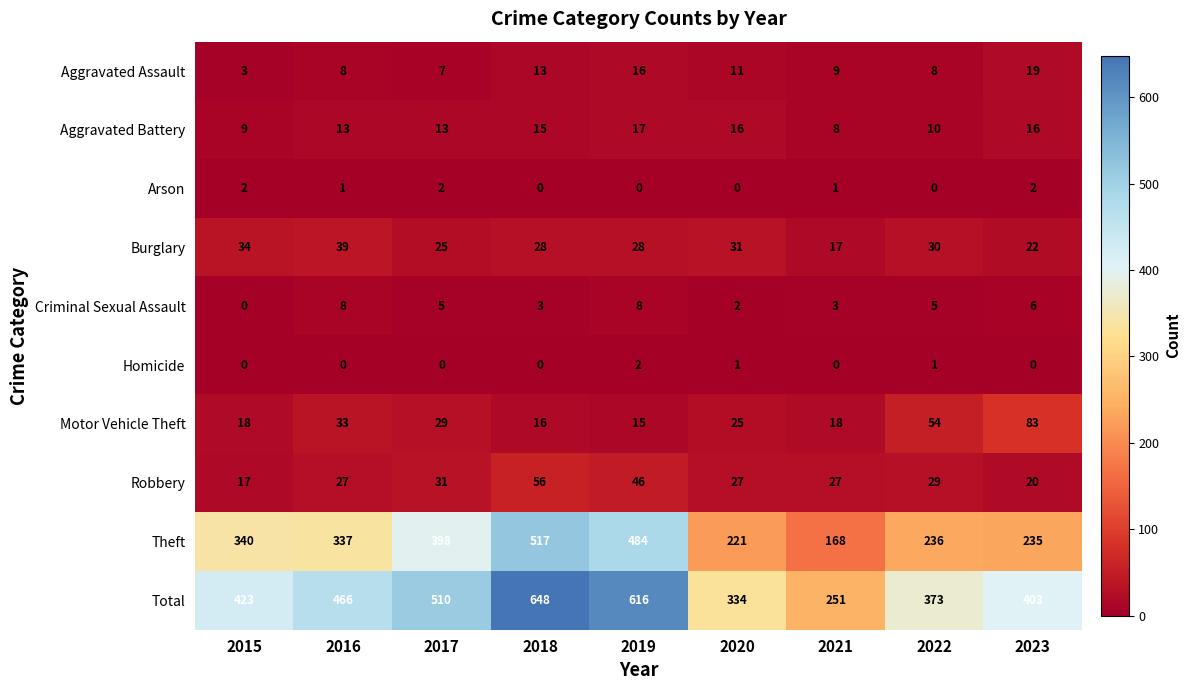

What is the difference between the maximum and minimum values in the Robbery series?

39